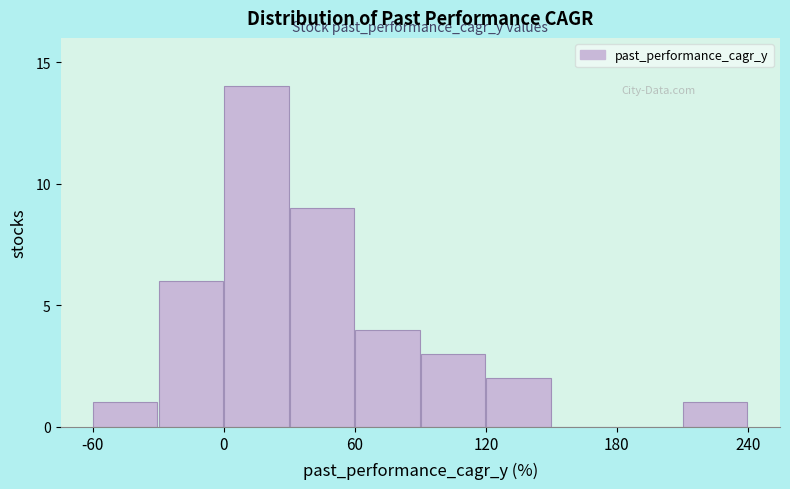

Read against the x-axis, roughly where is the centre of the tallest bar?

20